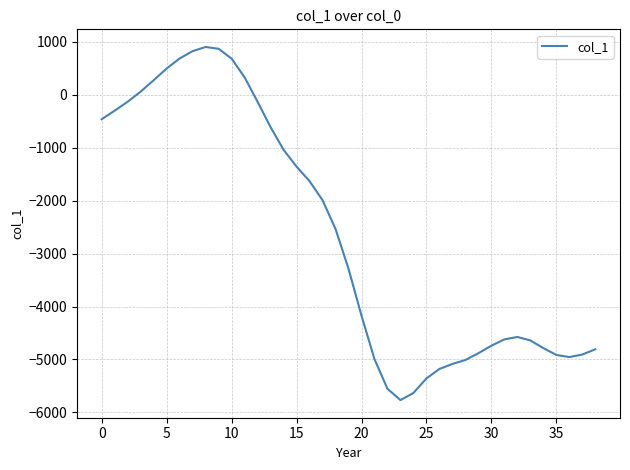

What is the smallest value displayed?

-5767